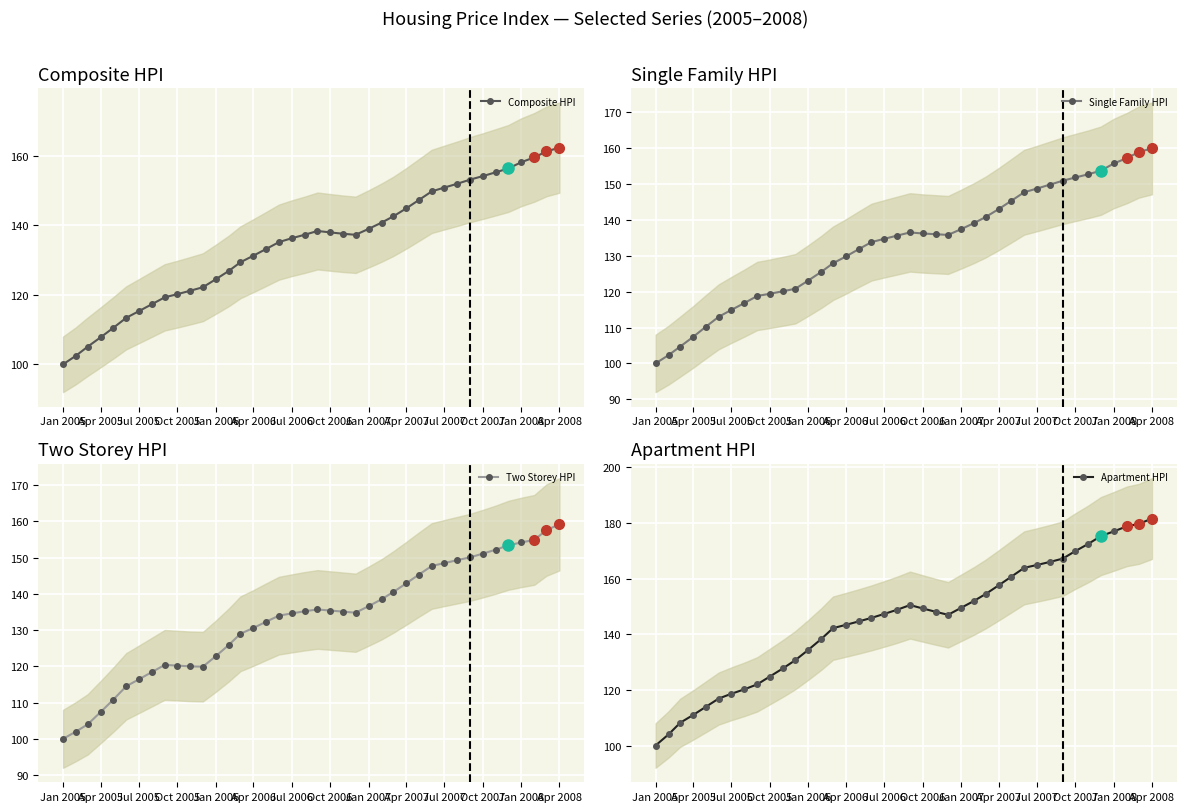

True or false: Apartment HPI and Single Family HPI cross at least once.

False